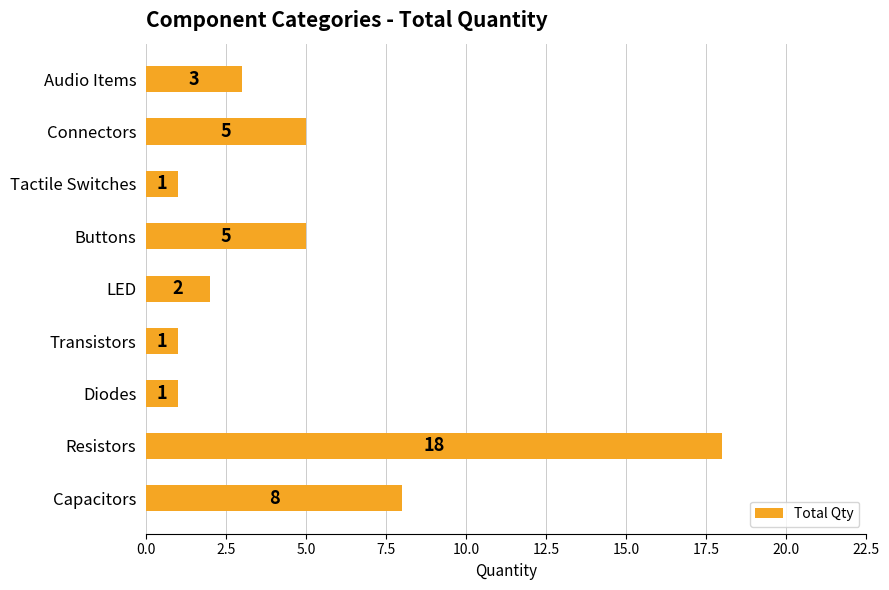

Is it true that the value at Audio Items is 4?

False